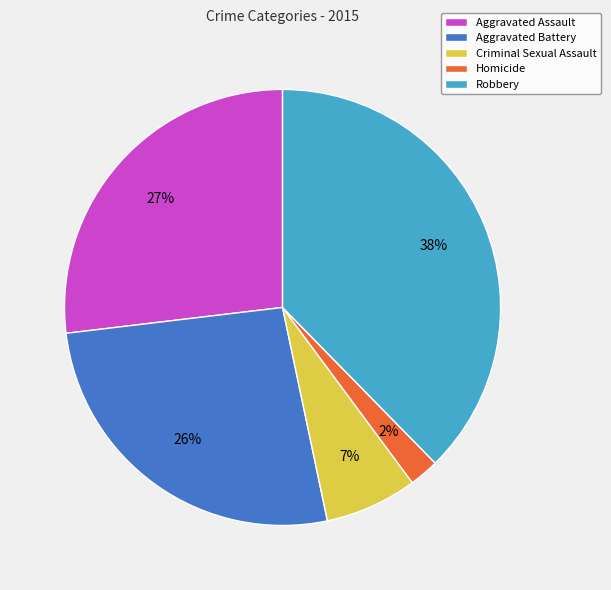

What is the smallest slice in the pie chart?

Homicide